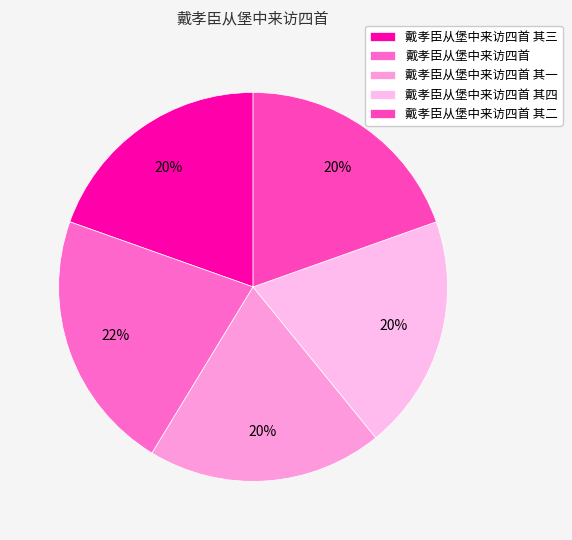

What is the ratio of the value at 戴孝臣从堡中来访四首 其二 to the value at 戴孝臣从堡中来访四首 其一?

1.0